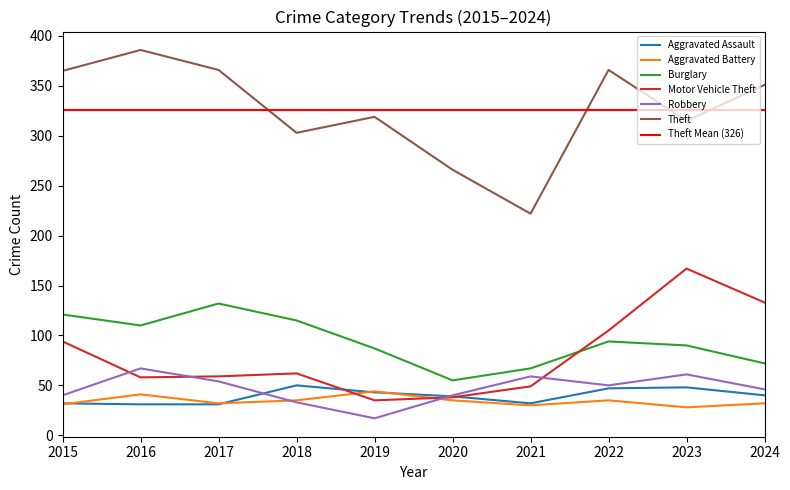

Reading right to left, transcribe all the data shown in this chart.

Aggravated Assault: 2024=40	2023=48	2022=47	2021=32	2020=39	2019=43	2018=50	2017=31	2016=31	2015=32
Aggravated Battery: 2024=32	2023=28	2022=35	2021=30	2020=35	2019=44	2018=35	2017=32	2016=41	2015=31
Burglary: 2024=72	2023=90	2022=94	2021=67	2020=55	2019=87	2018=115	2017=132	2016=110	2015=121
Motor Vehicle Theft: 2024=133	2023=167	2022=105	2021=49	2020=38	2019=35	2018=62	2017=59	2016=58	2015=94
Robbery: 2024=46	2023=61	2022=50	2021=59	2020=40	2019=17	2018=33	2017=54	2016=67	2015=40
Theft: 2024=351	2023=315	2022=366	2021=222	2020=266	2019=319	2018=303	2017=366	2016=386	2015=365